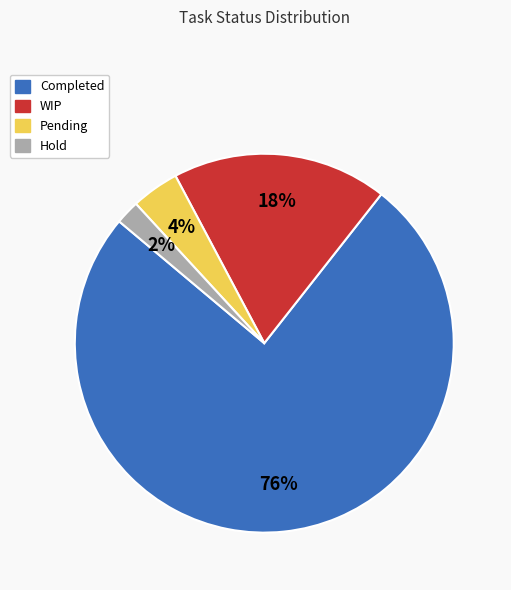

To the nearest percent, what portion does Pending represent?

4%